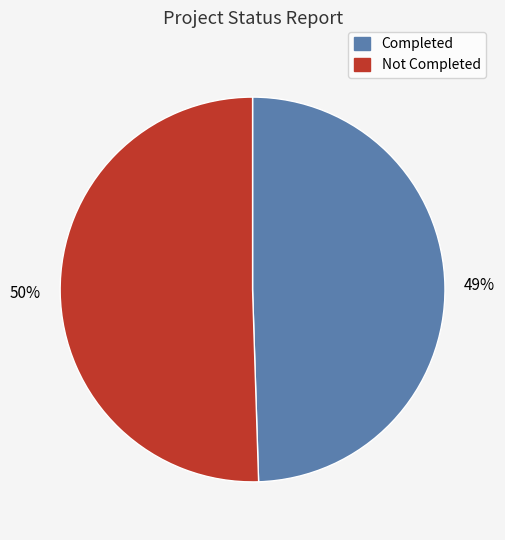

Do Completed and Not Completed together represent more than half of the pie?

Yes